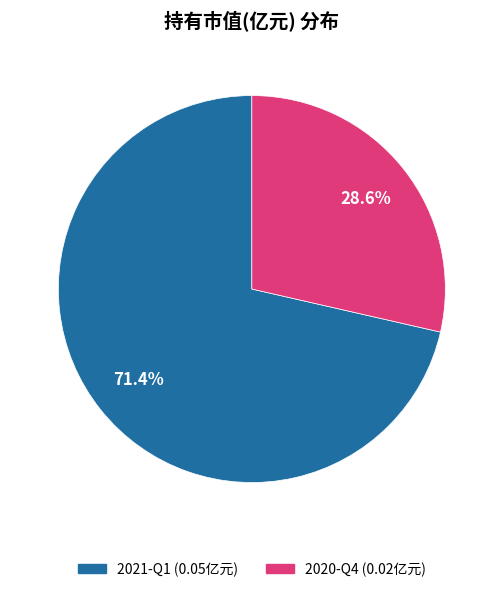

To the nearest percent, what percentage of the pie is 2021-Q1?

71%